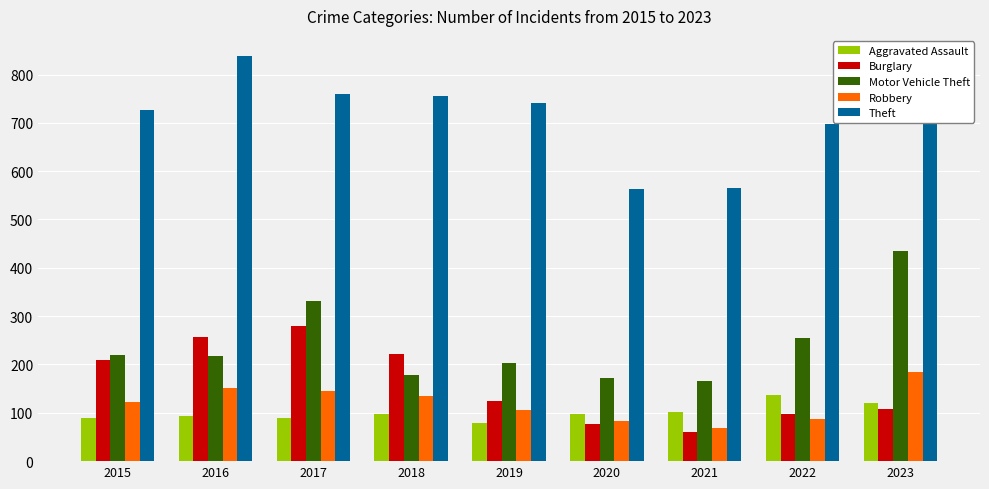

What is the spread (max minus min) of values at 2019?

664